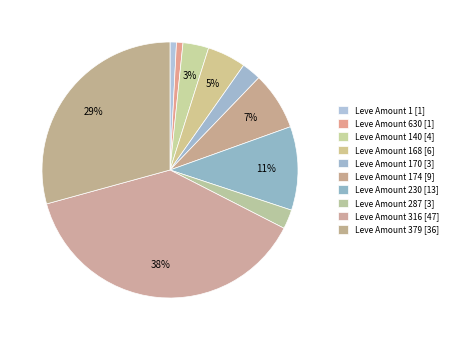

Count the number of slices in the pie.

10